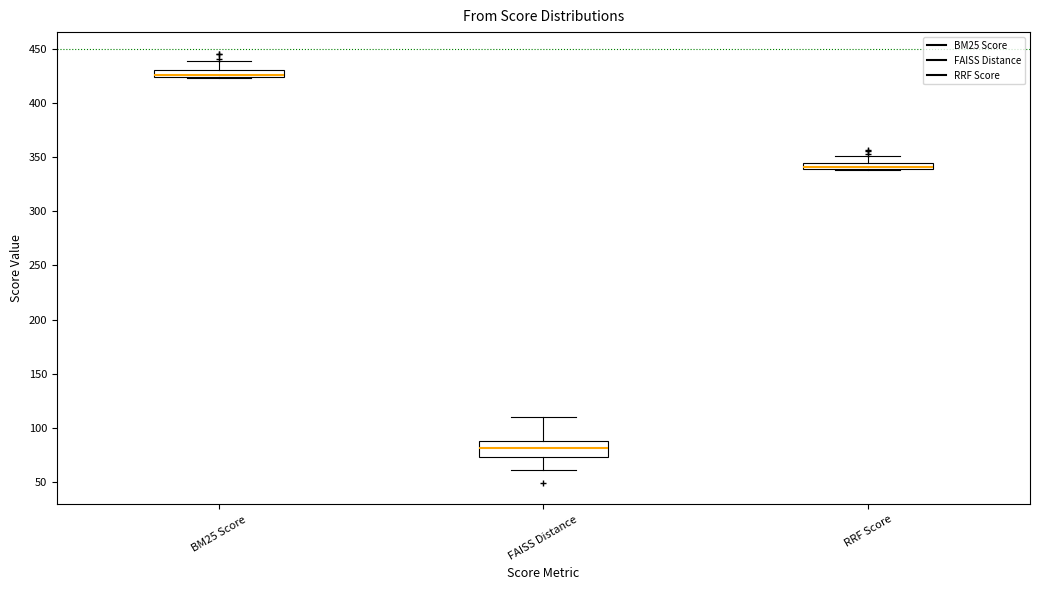

Where does the median line of the box for FAISS Distance sit on the y-axis? The values are not printed on the chart, so give them approximately, as read against the axis.

80